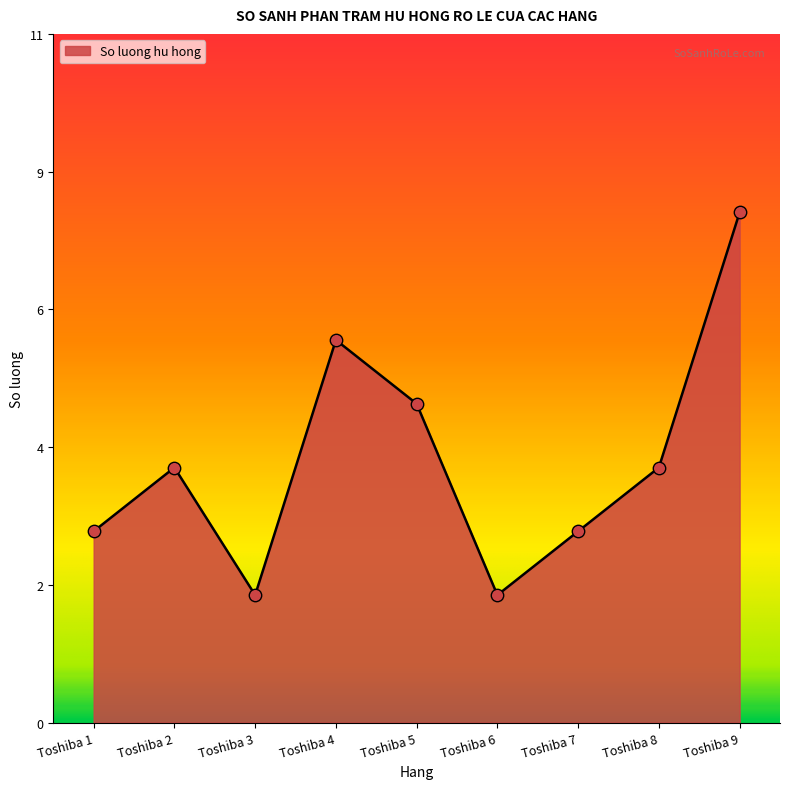

Which has a higher value, Toshiba 3 or Toshiba 7?

Toshiba 7